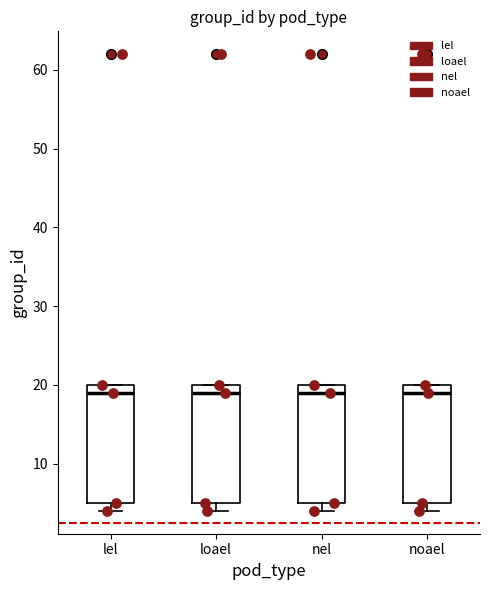

Reading left to right, read every box against the y-axis: the position of its median line, the range the box covers, and the ends of its whiskers. The values are not printed on the chart, so give them approximately, as read against the axis.

lel: median 19, box 5 to 20, whiskers 4 to 20
loael: median 19, box 5 to 20, whiskers 4 to 20
nel: median 19, box 5 to 20, whiskers 4 to 20
noael: median 19, box 5 to 20, whiskers 4 to 20